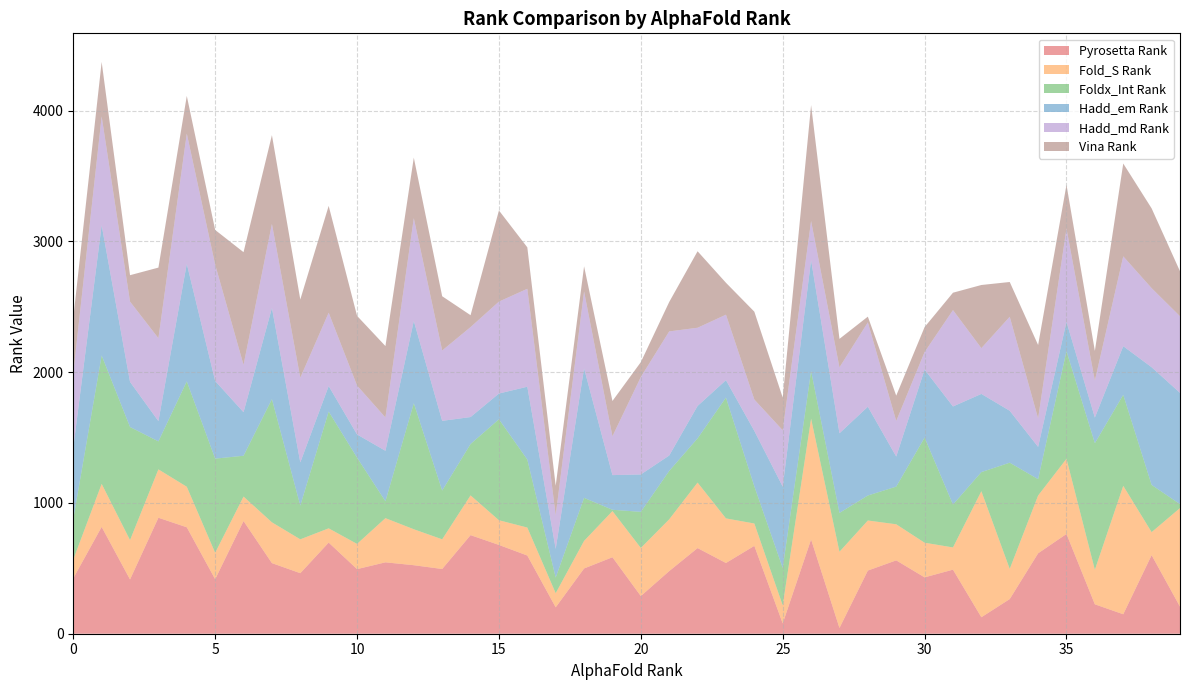

Reading right to left, list all the values displayed in this chart.

Pyrosetta Rank: 207	601	149	225	763	615	265	126	490	431	561	483	44	721	79	672	541	655	479	288	585	499	202	598	679	754	495	524	546	494	697	463	540	862	417	814	887	415	817	424
Fold_S Rank: 754	176	982	264	575	442	231	964	170	265	276	383	583	924	138	171	341	501	396	368	353	211	108	214	189	304	227	275	338	193	109	259	312	187	202	310	370	301	329	143
Foldx_Int Rank: 30	361	696	968	823	125	812	146	328	804	288	191	297	364	286	284	924	338	370	276	10	329	119	520	772	393	373	964	129	660	893	258	942	312	720	806	214	865	982	310
Hadd_em Rank: 851	900	372	196	224	247	397	598	750	520	230	679	609	848	622	424	133	248	118	286	265	990	220	557	197	206	533	629	386	177	195	330	697	333	594	899	155	345	996	546
Hadd_md Rank: 586	605	687	283	713	218	719	350	737	134	272	645	504	299	431	240	501	598	949	745	297	588	257	749	703	688	538	786	255	374	561	648	643	362	890	996	634	614	832	568
Vina Rank: 344	610	710	227	335	561	266	483	133	191	194	44	218	887	250	672	244	585	225	114	270	193	226	317	697	91	415	463	546	533	817	598	679	862	265	288	540	202	417	424